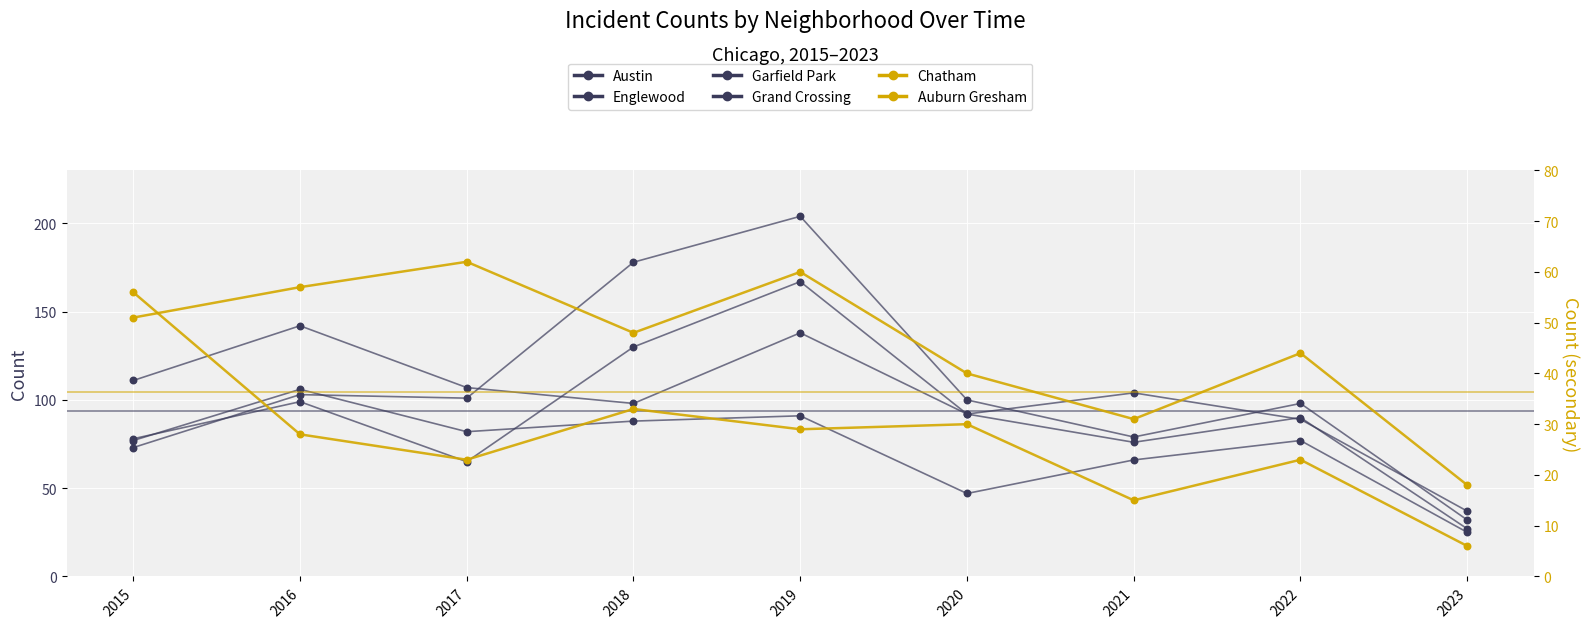

Is the value of Englewood at 2020 greater than the value of Garfield Park at 2016?

No